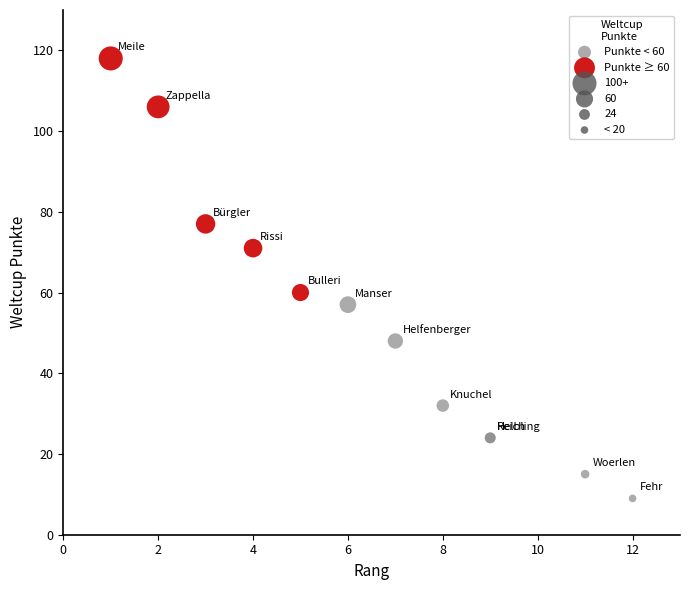

Which series reaches the minimum Y coordinate?

Punkte < 60